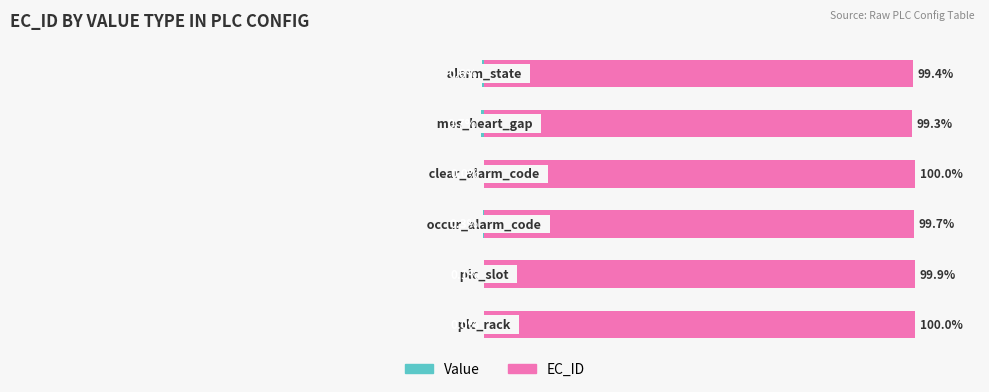

List the series in order of their peak value, highest first.

EC_ID, Value